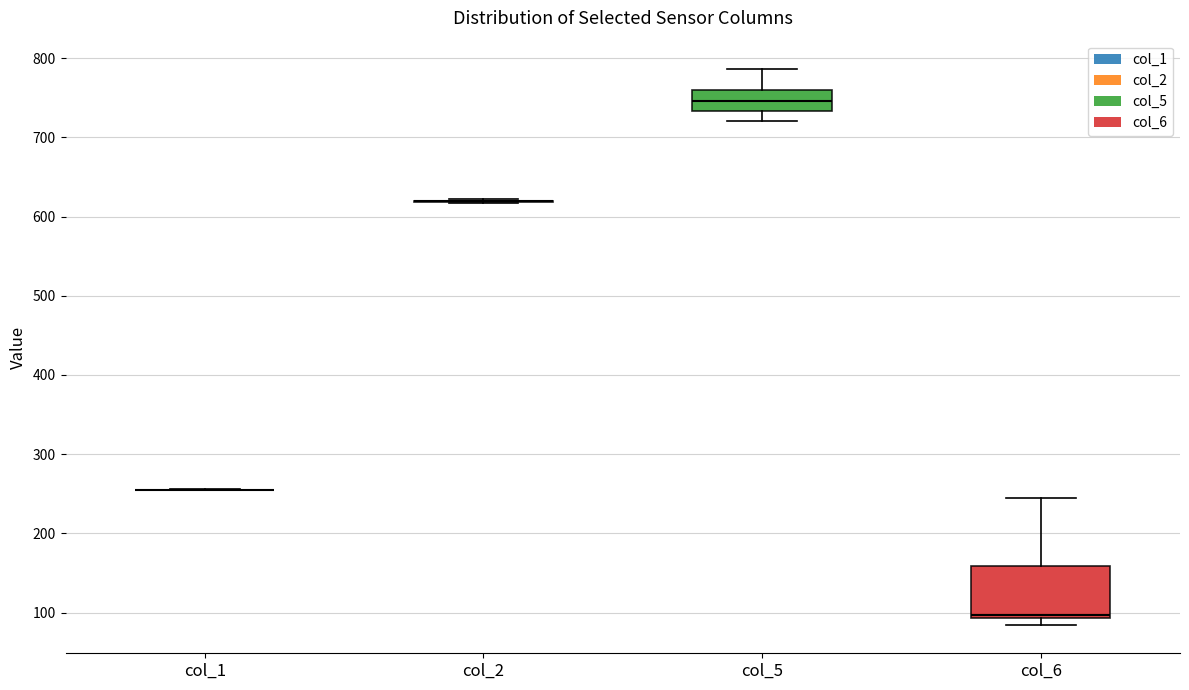

Reading left to right, read every box against the y-axis: the position of its median line, the range the box covers, and the ends of its whiskers. The values are not printed on the chart, so give them approximately, as read against the axis.

col_1: box collapsed to a line at 260, whiskers 250 to 260
col_2: box collapsed to a line at 620, whiskers 620 to 620
col_5: median 750, box 730 to 760, whiskers 720 to 790
col_6: median 100, box 90 to 160, whiskers 80 to 240